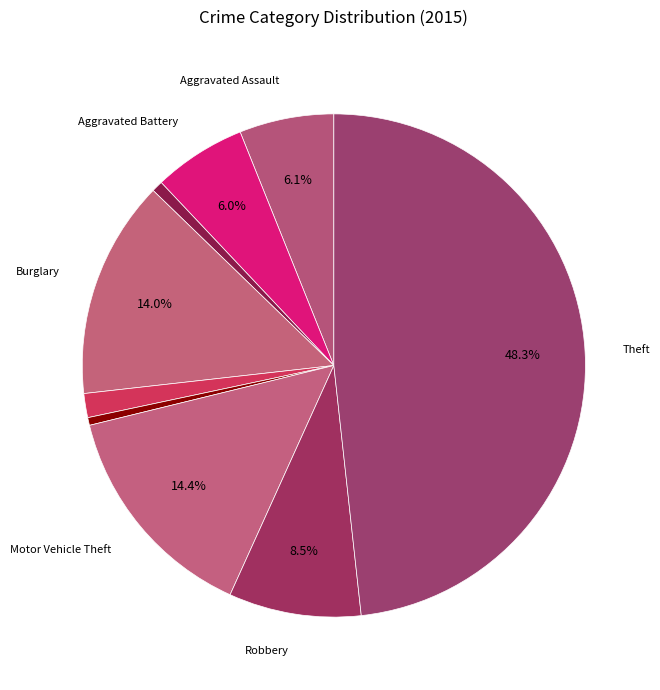

How many slices are in this pie chart?

9